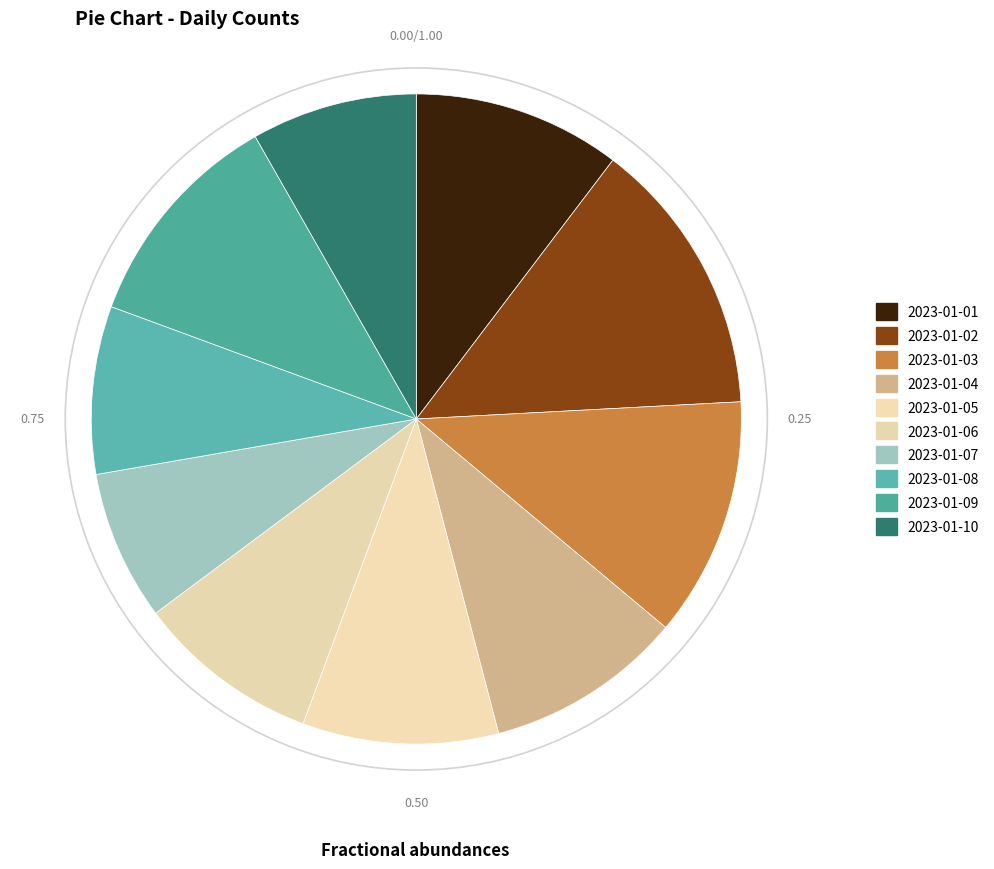

How many segments does this pie chart have?

10